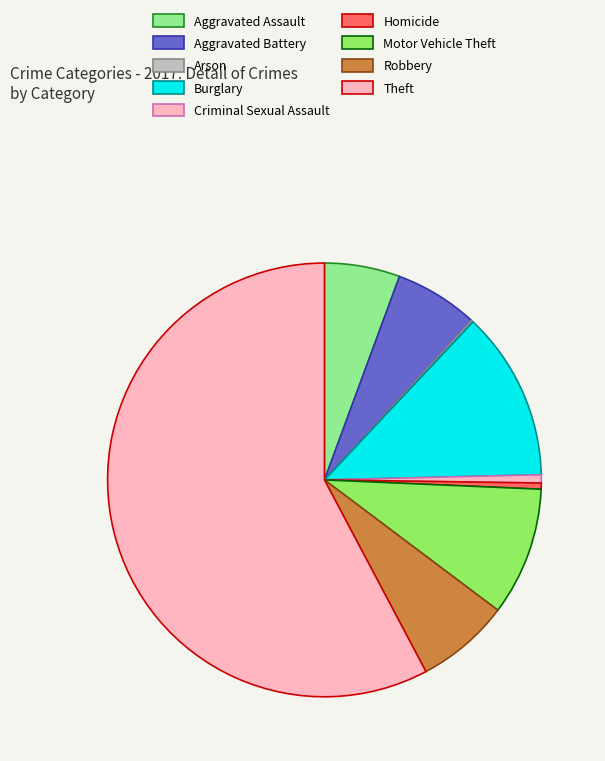

Rank the categories by value from highest to lowest.

Theft, Burglary, Motor Vehicle Theft, Robbery, Aggravated Battery, Aggravated Assault, Criminal Sexual Assault, Homicide, Arson